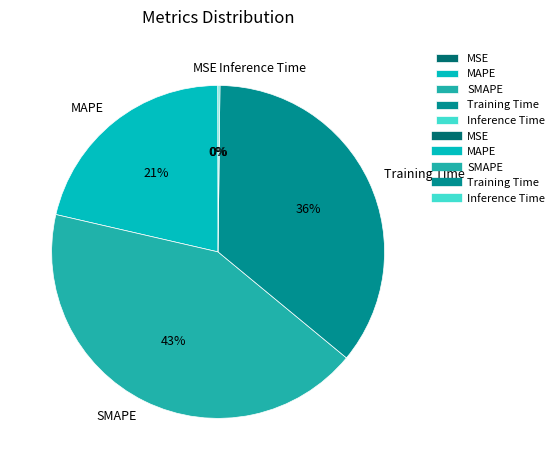

The Training Time slice represents 42% of the pie. True or false?

False